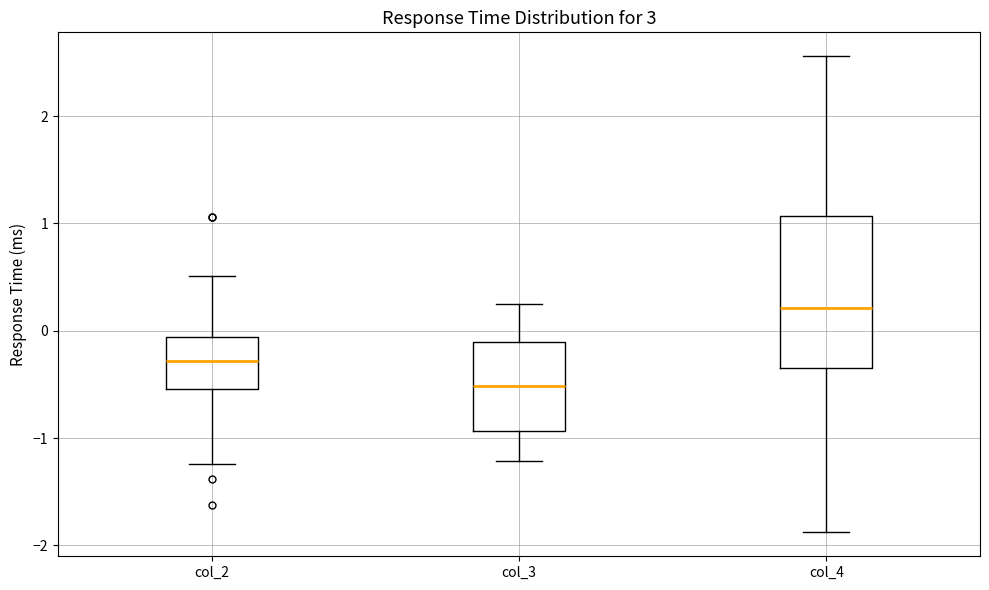

Reading left to right, read every box against the y-axis: the position of its median line, the range the box covers, and the ends of its whiskers. The values are not printed on the chart, so give them approximately, as read against the axis.

col_2: median -0.3, box -0.5 to -0.1, whiskers -1.2 to 0.5
col_3: median -0.5, box -0.9 to -0.1, whiskers -1.2 to 0.2
col_4: median 0.2, box -0.3 to 1.1, whiskers -1.9 to 2.6